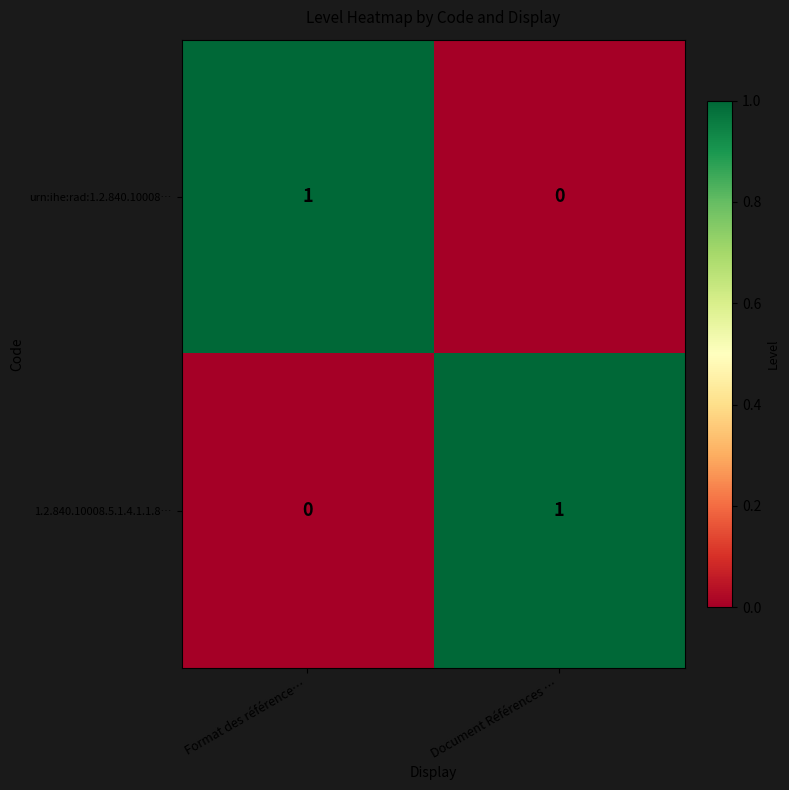

At Format des référence…, list the series in order from smallest to largest.

1.2.840.10008.5.1.4.1.1.8…, urn:ihe:rad:1.2.840.10008…